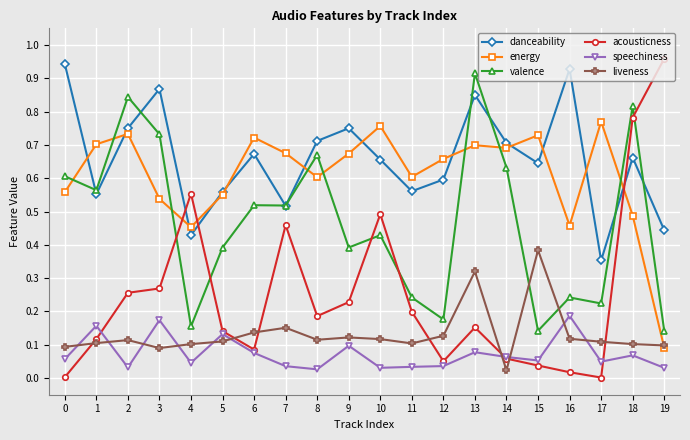

Which series changed the most between 11 and 12?

acousticness